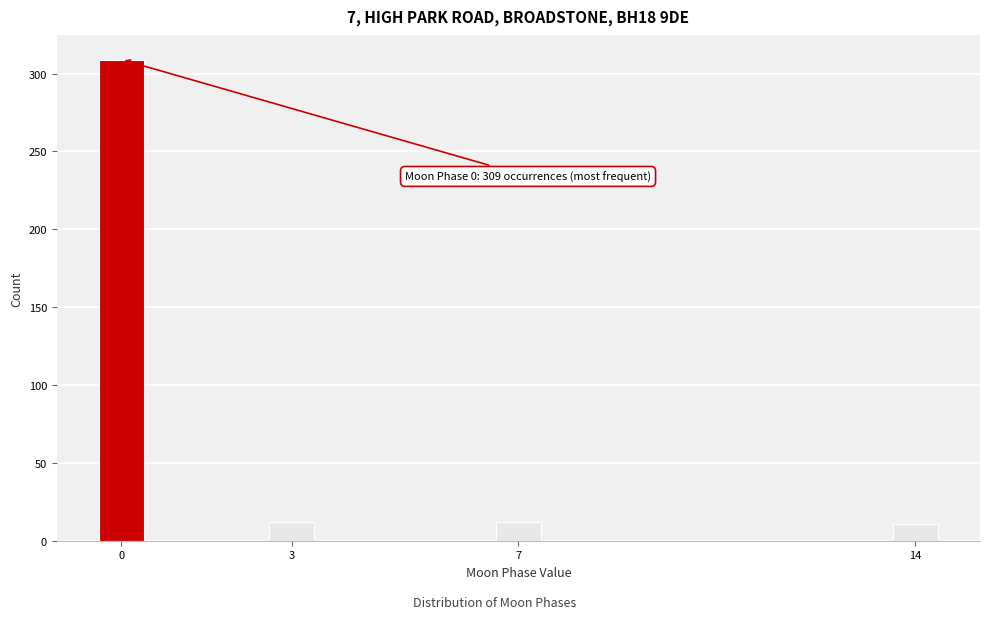

What is the value of the 4th bar from the left?

11